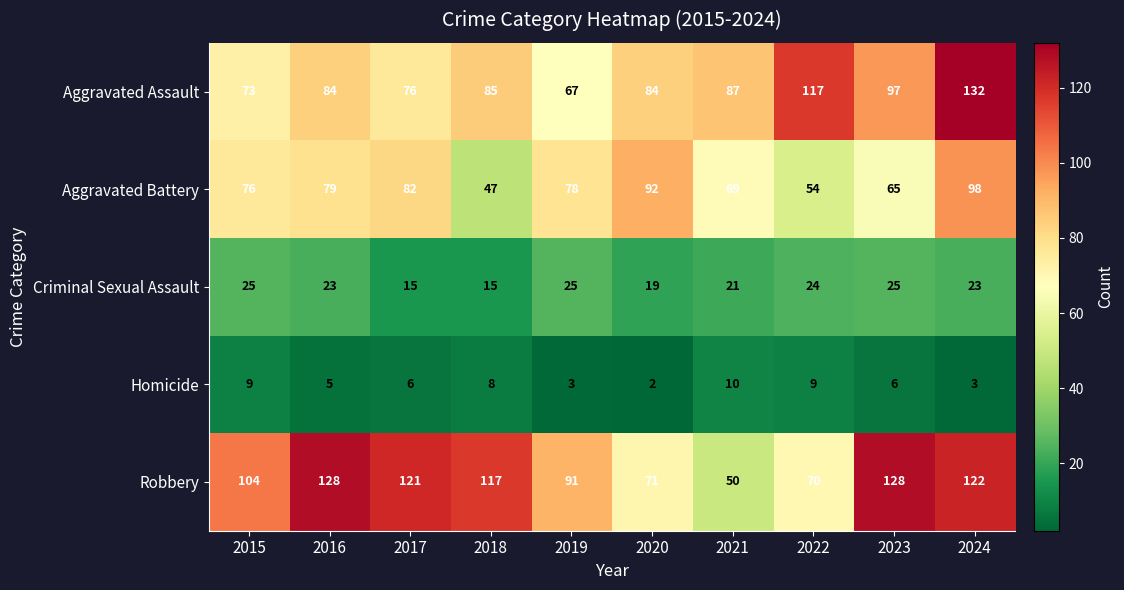

Is it true that Homicide equals 11 at 2023?

False